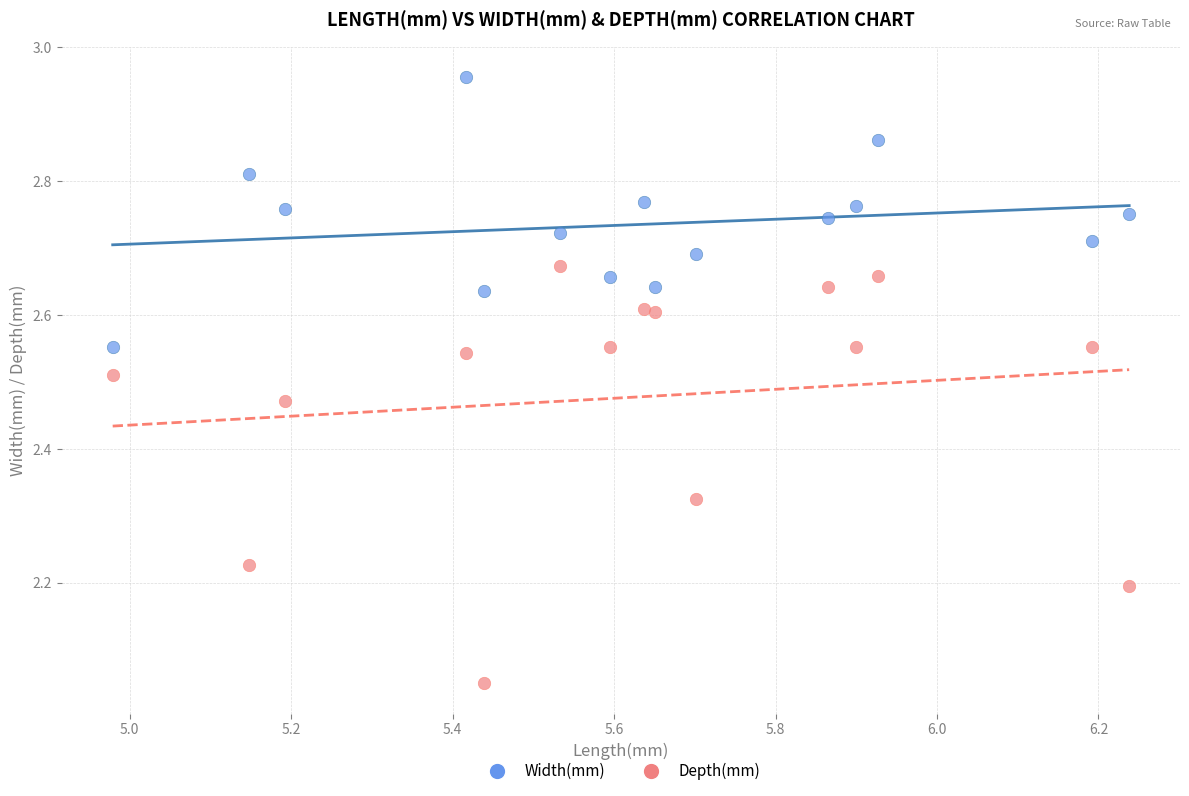

Which series has the largest Y range (max minus min)?

Depth(mm)